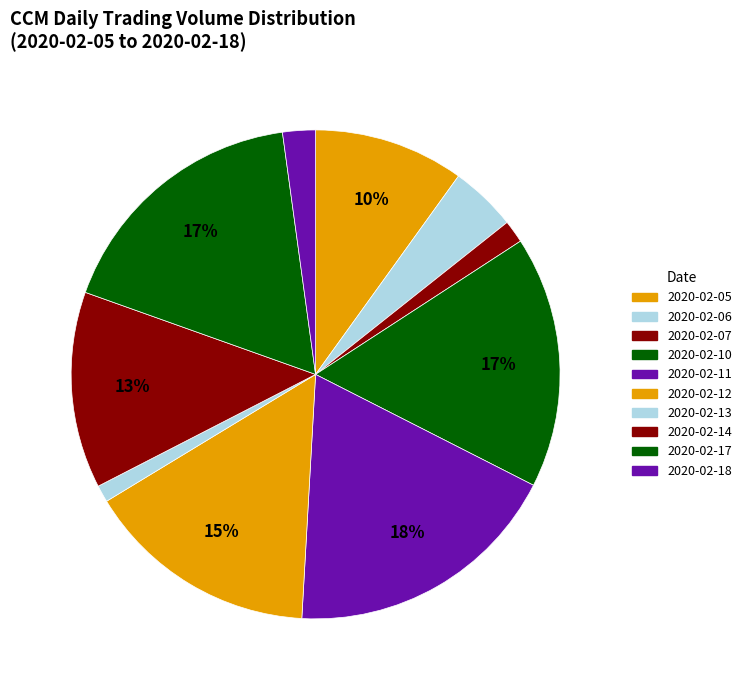

Count the number of slices in the pie.

10